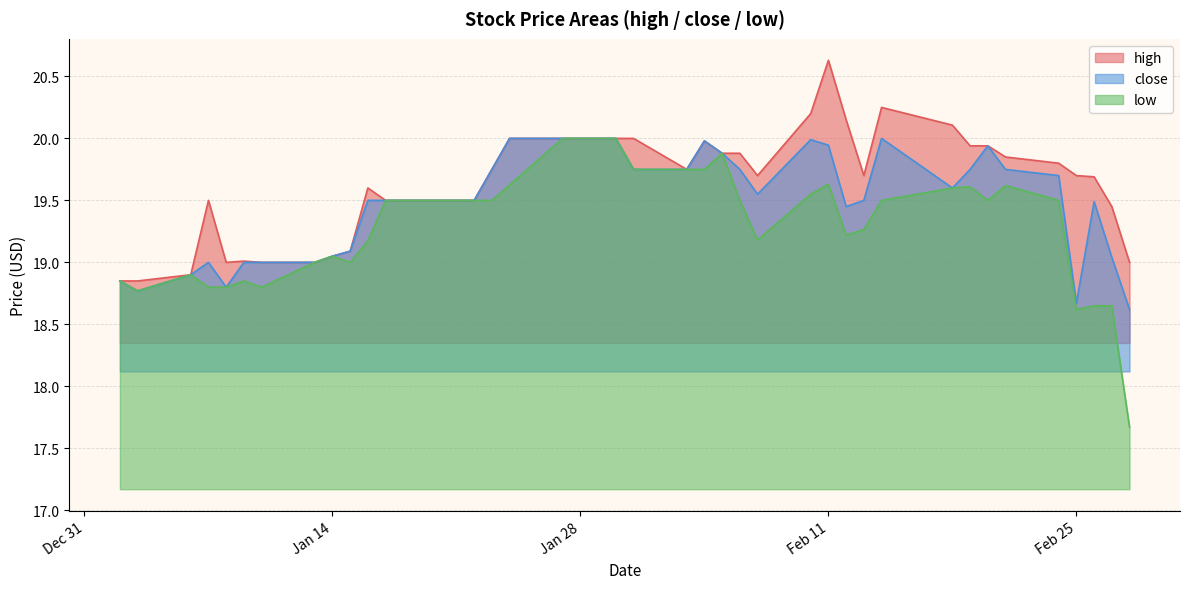

How many data points in low are above 19?

27